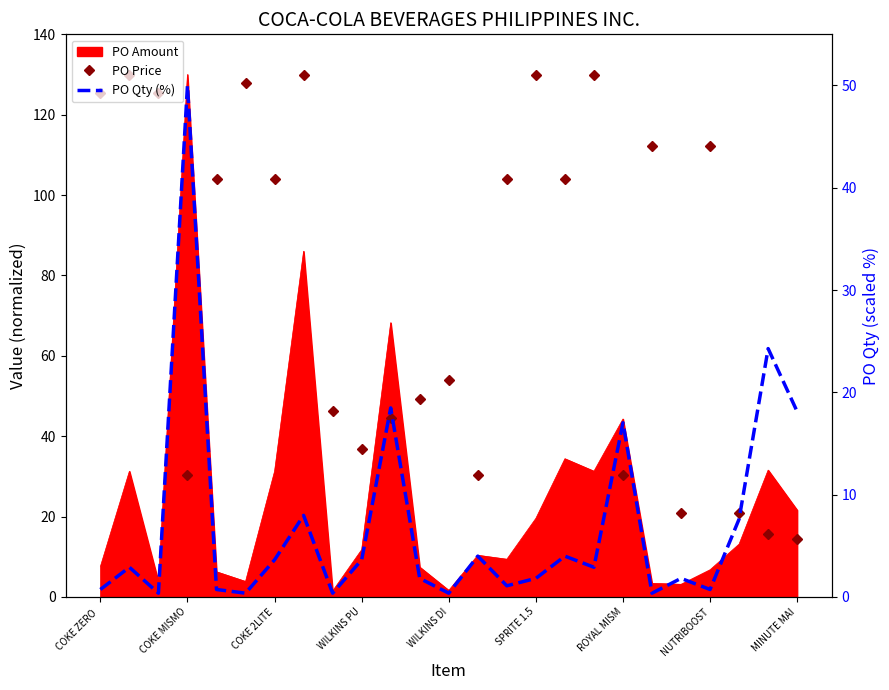

In PO Price, how many points are lower than both neighbors (excluding endpoints)?

7